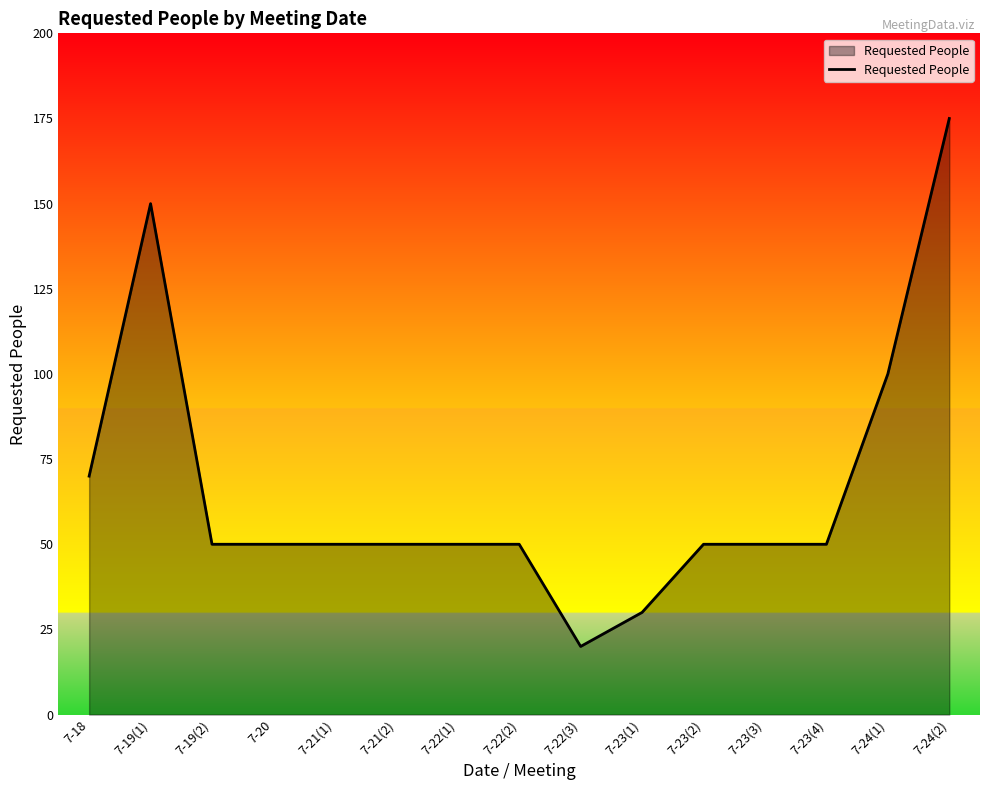

Which category has the highest value across all series?

7-24(2)